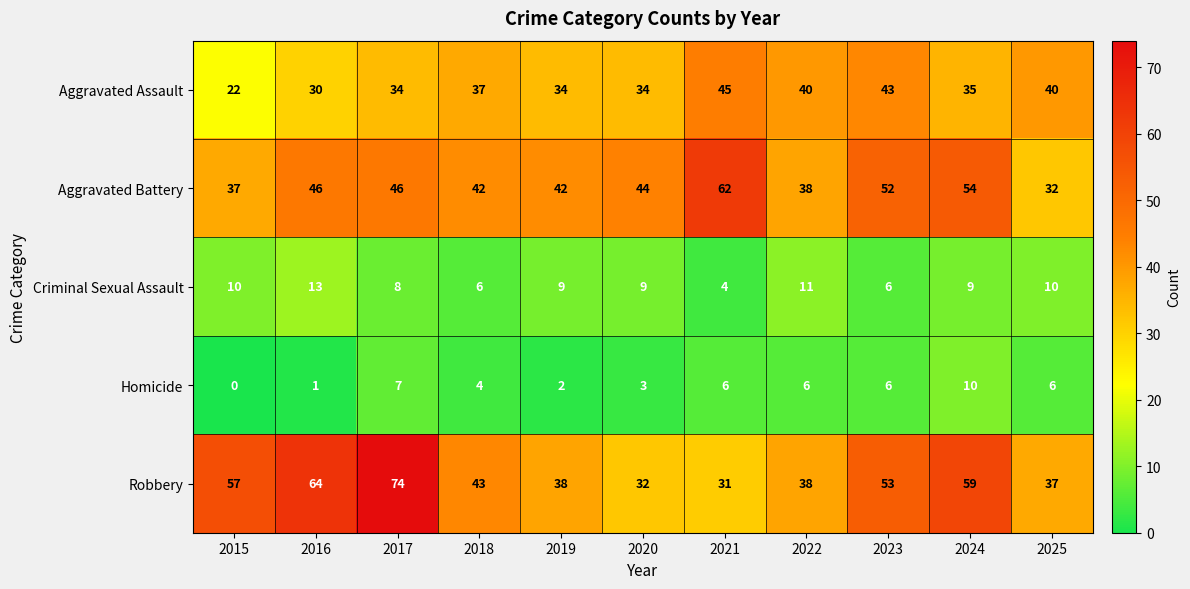

Which series has the largest total across all categories?

Robbery